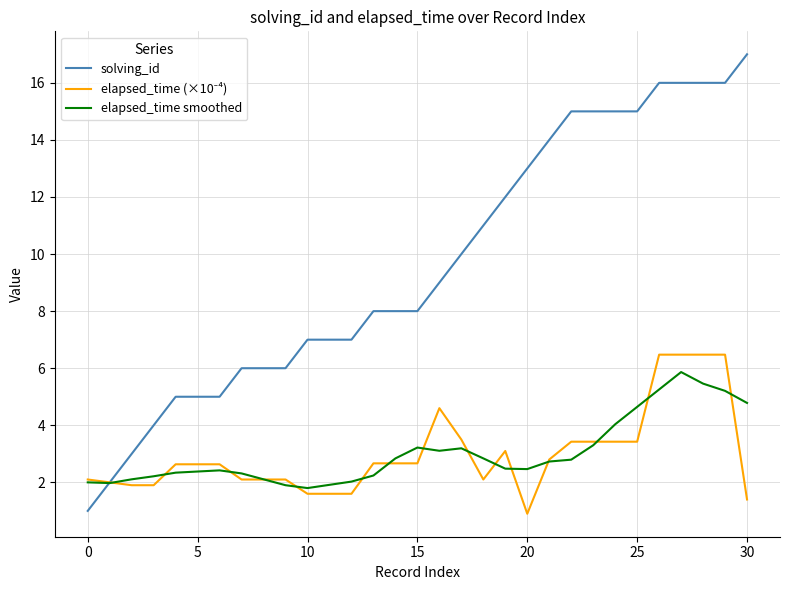

What is the maximum value shown in the chart?

17.0